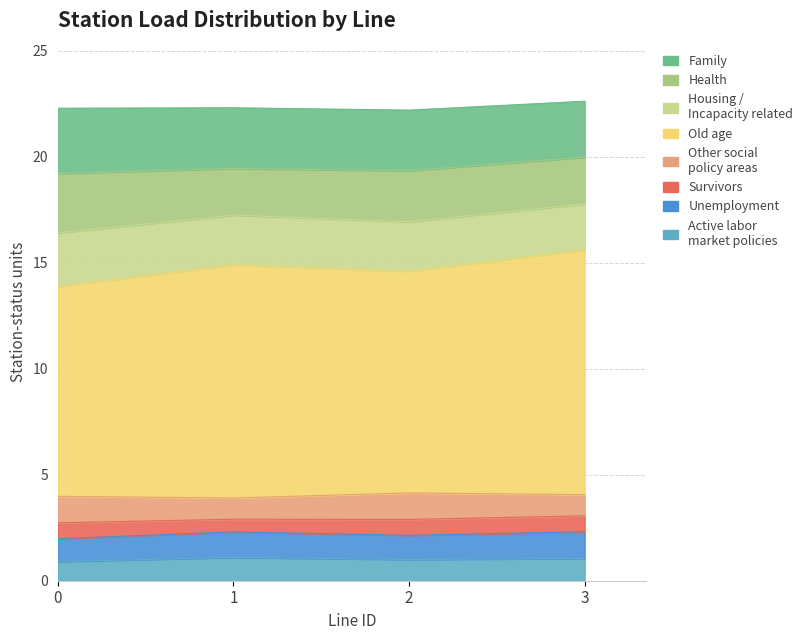

Does the chart display data point markers on the line(s)?

No